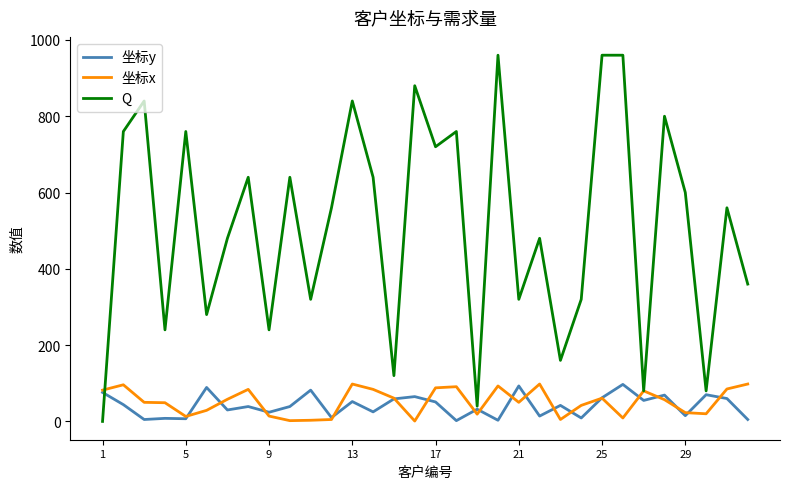

What is the greatest value displayed?

960